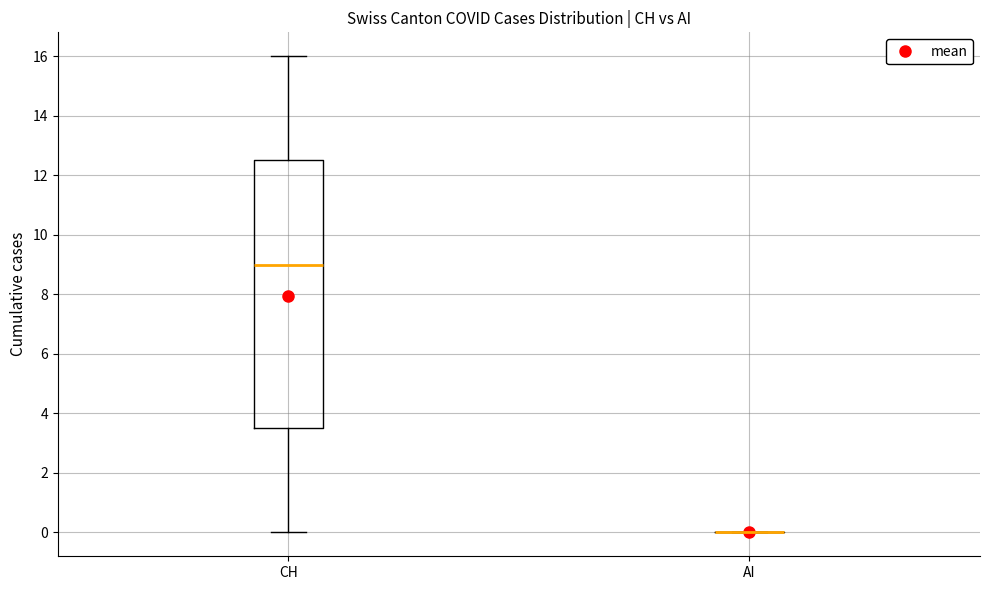

Comparing the boxes themselves (not the whiskers), which one is the tallest?

CH